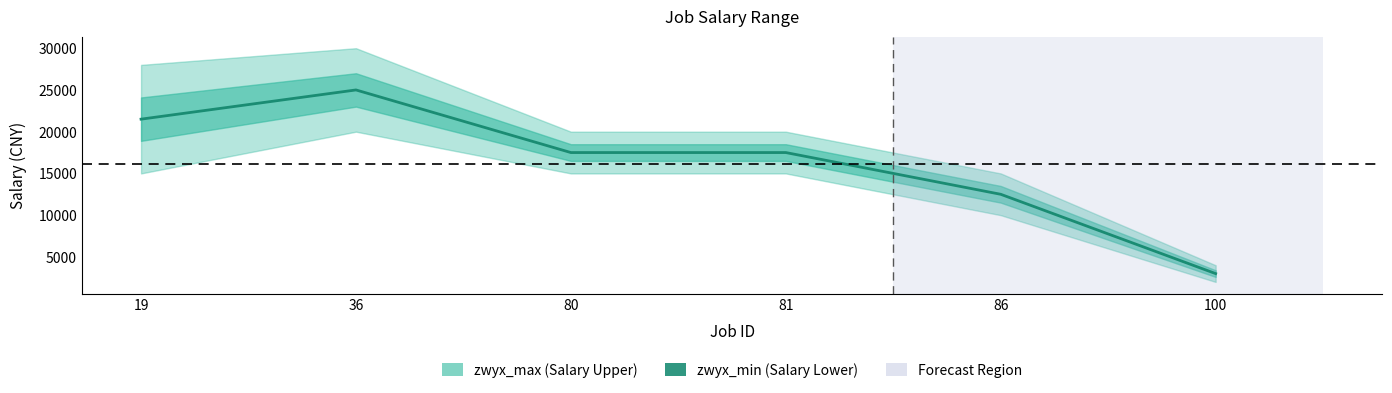

Reading right to left, extract all data points from this chart.

100=3000.5	86=12500.5	81=17500.0	80=17500.0	36=25000.5	19=21500.0